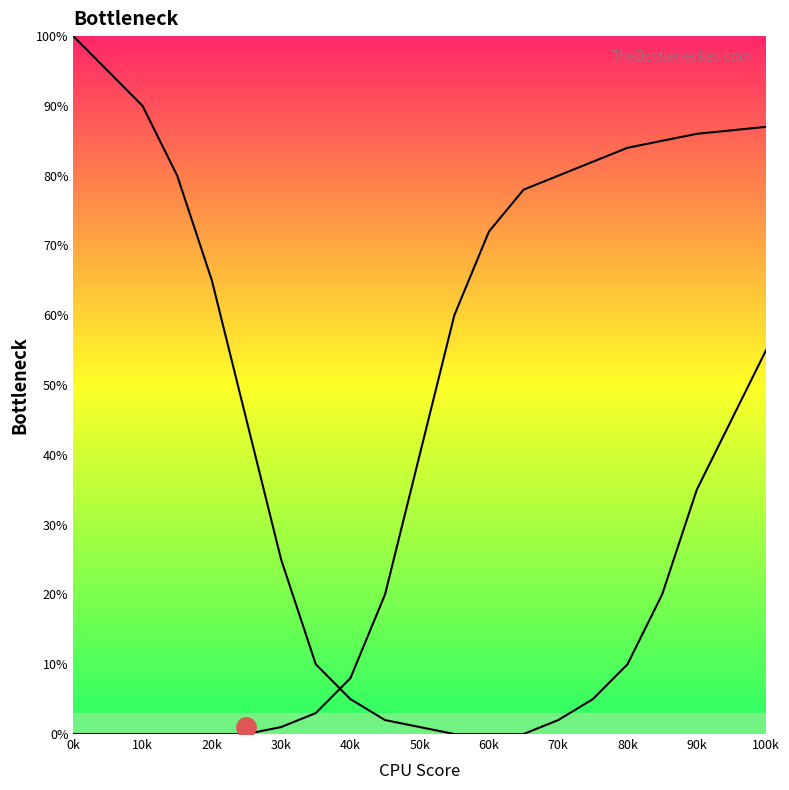

How many lines are shown in the chart?

2